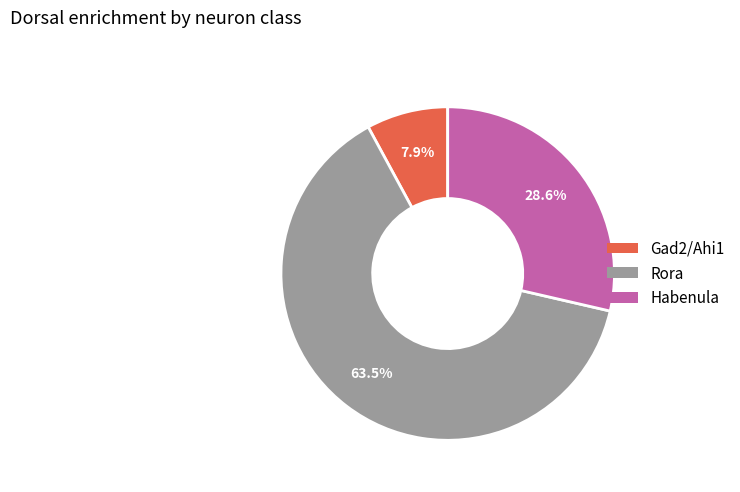

Count the number of slices in the pie.

3